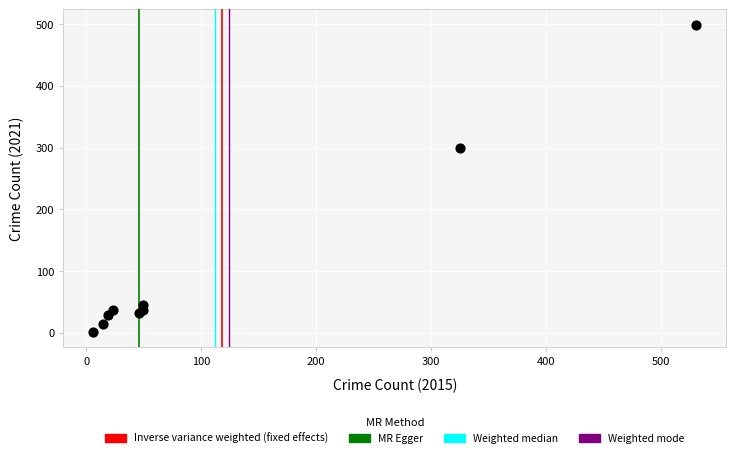

What Y value in the scatter plot is closest to 250?

300